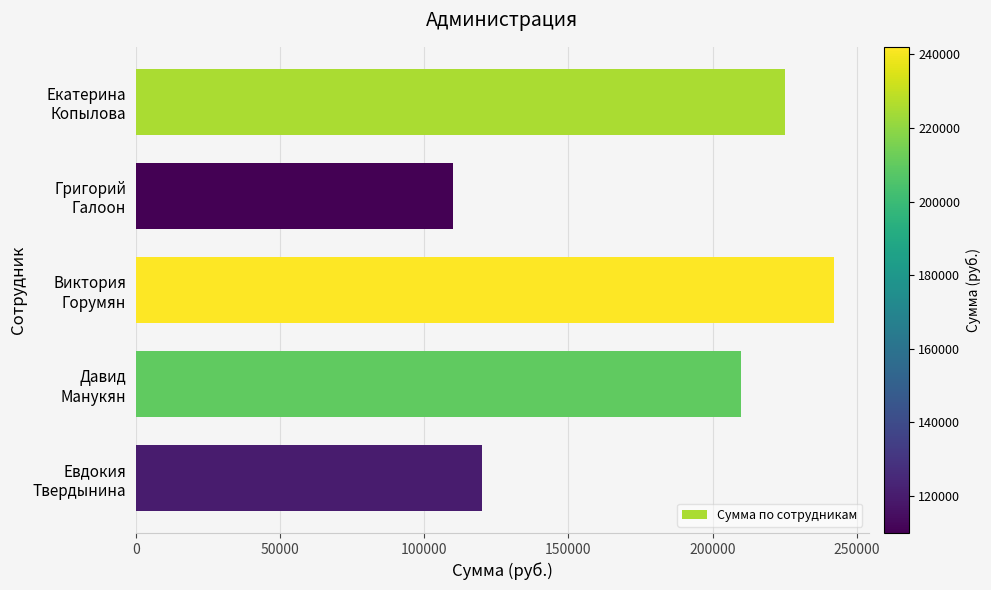

At which category does the chart reach its minimum across all series?

Григорий
Галоон